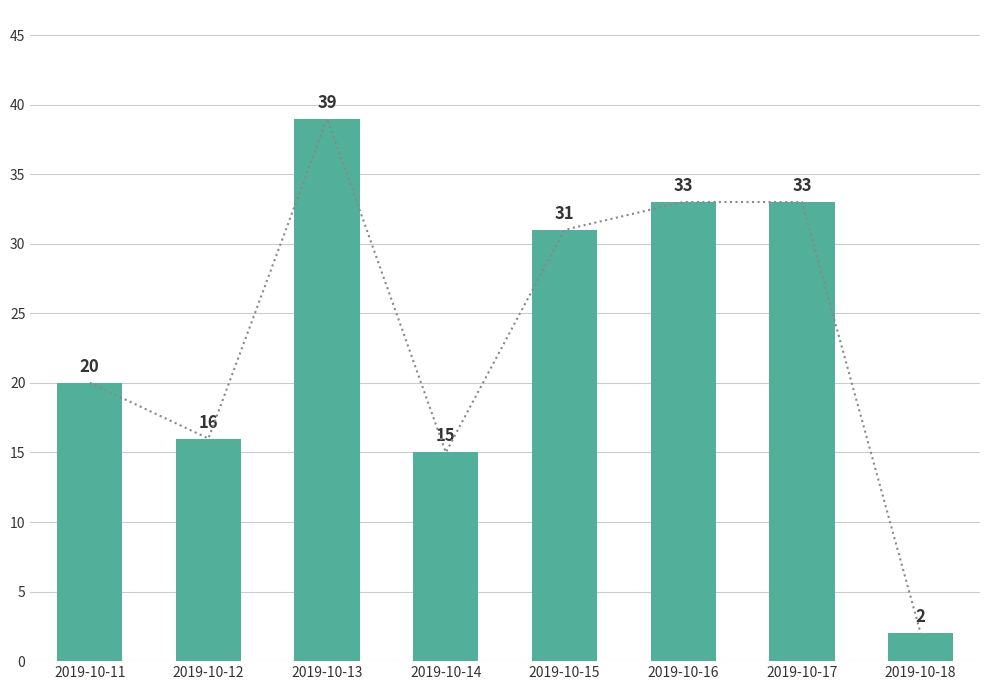

Is it true that the value at 2019-10-15 is 43?

False